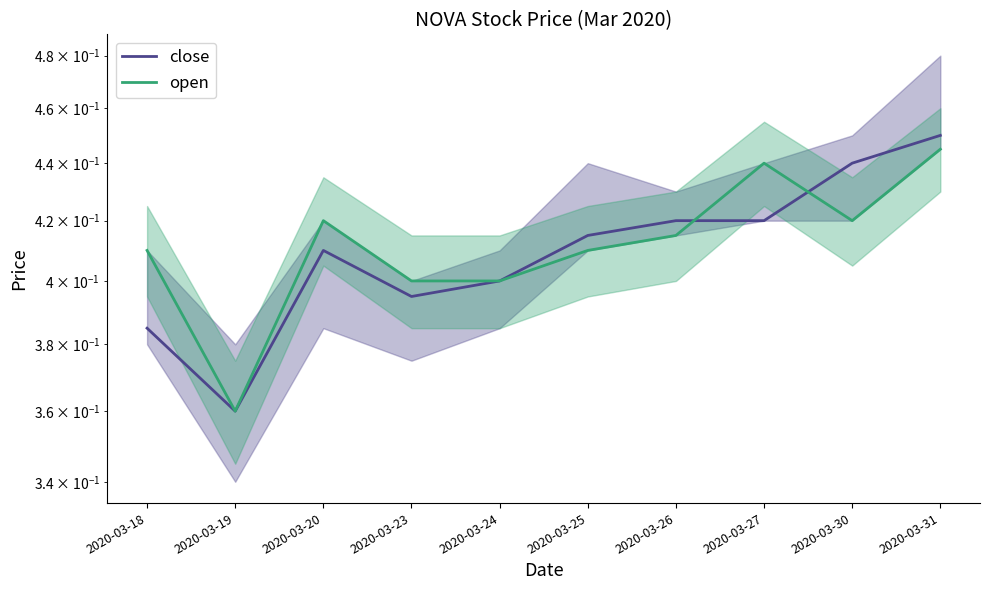

The close series shows 0.2 at 2020-03-25. True or false?

False